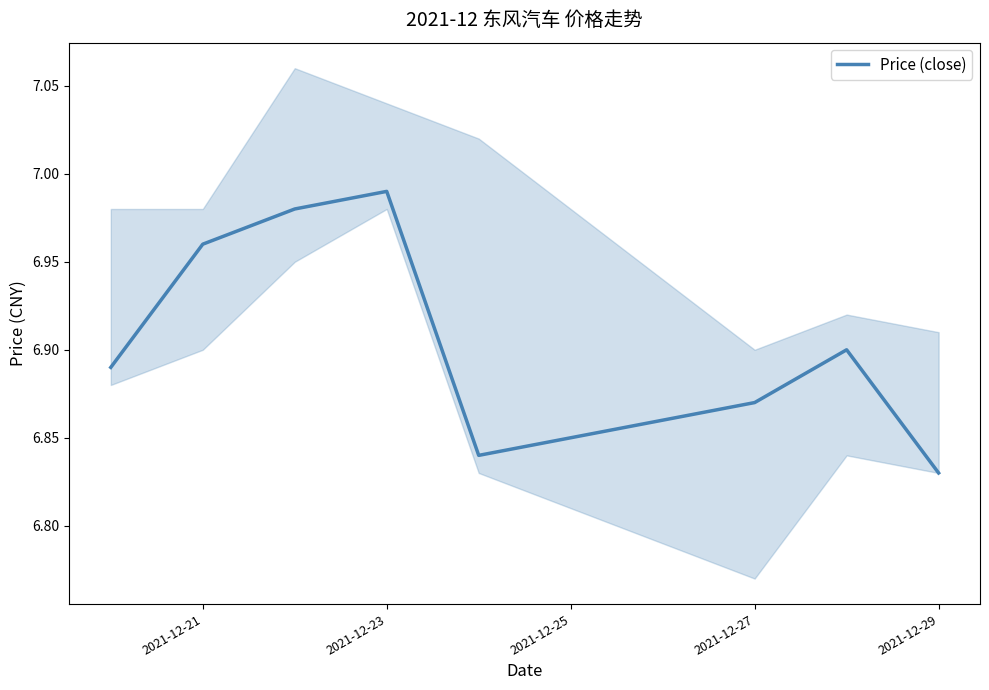

Where is Price (close) nearest to the value 6?

2021-12-29